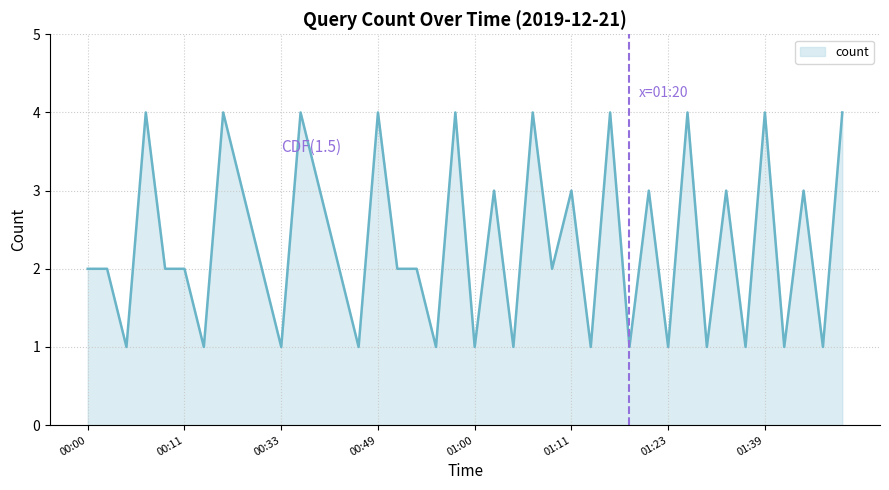

What is the difference between the maximum and second lowest values?

3